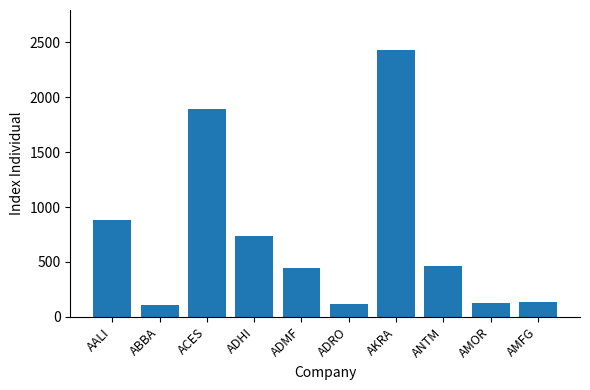

What is the approximate value at ADRO?

119.1